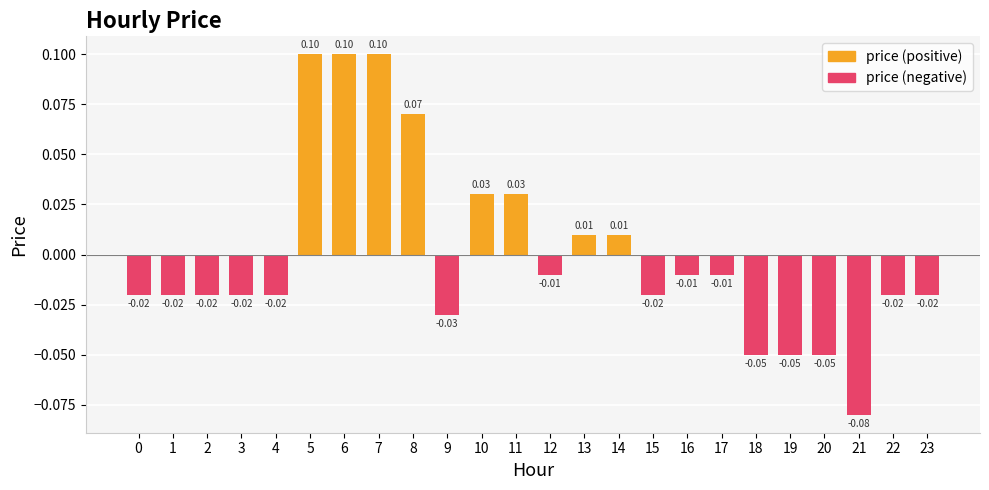

What is the maximum value shown in the chart?

0.1